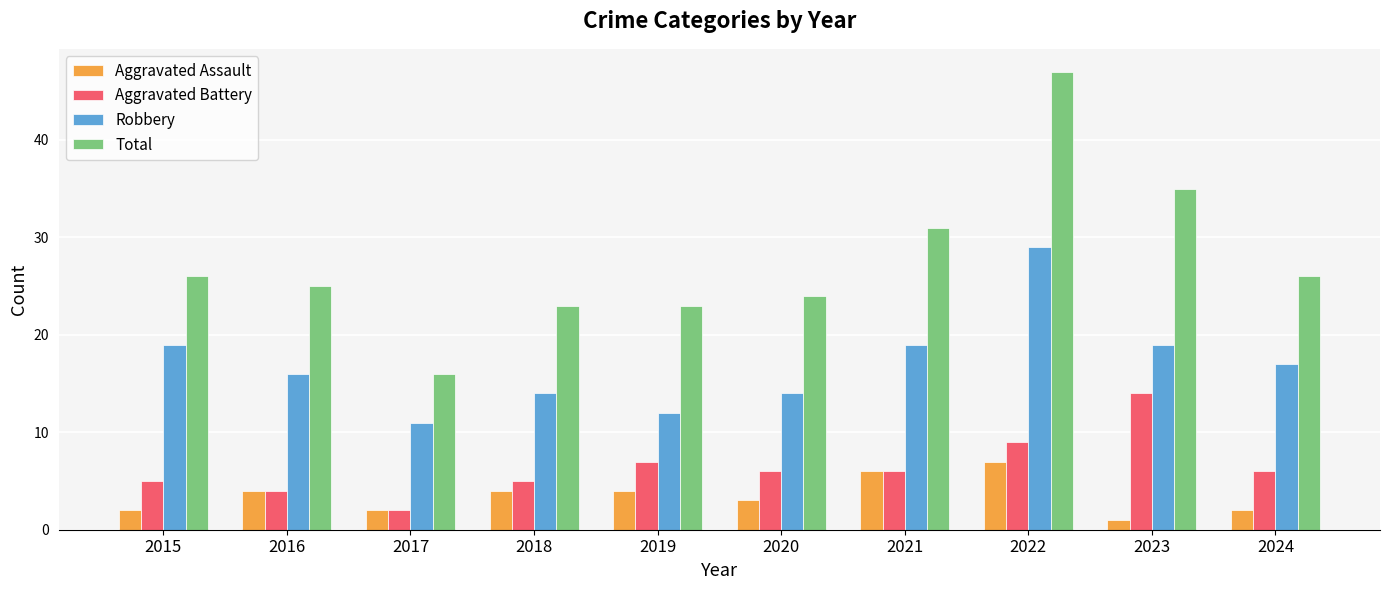

Reading left to right, what are all the values shown in this chart?

Aggravated Assault: 2015=2	2016=4	2017=2	2018=4	2019=4	2020=3	2021=6	2022=7	2023=1	2024=2
Aggravated Battery: 2015=5	2016=4	2017=2	2018=5	2019=7	2020=6	2021=6	2022=9	2023=14	2024=6
Robbery: 2015=19	2016=16	2017=11	2018=14	2019=12	2020=14	2021=19	2022=29	2023=19	2024=17
Total: 2015=26	2016=25	2017=16	2018=23	2019=23	2020=24	2021=31	2022=47	2023=35	2024=26